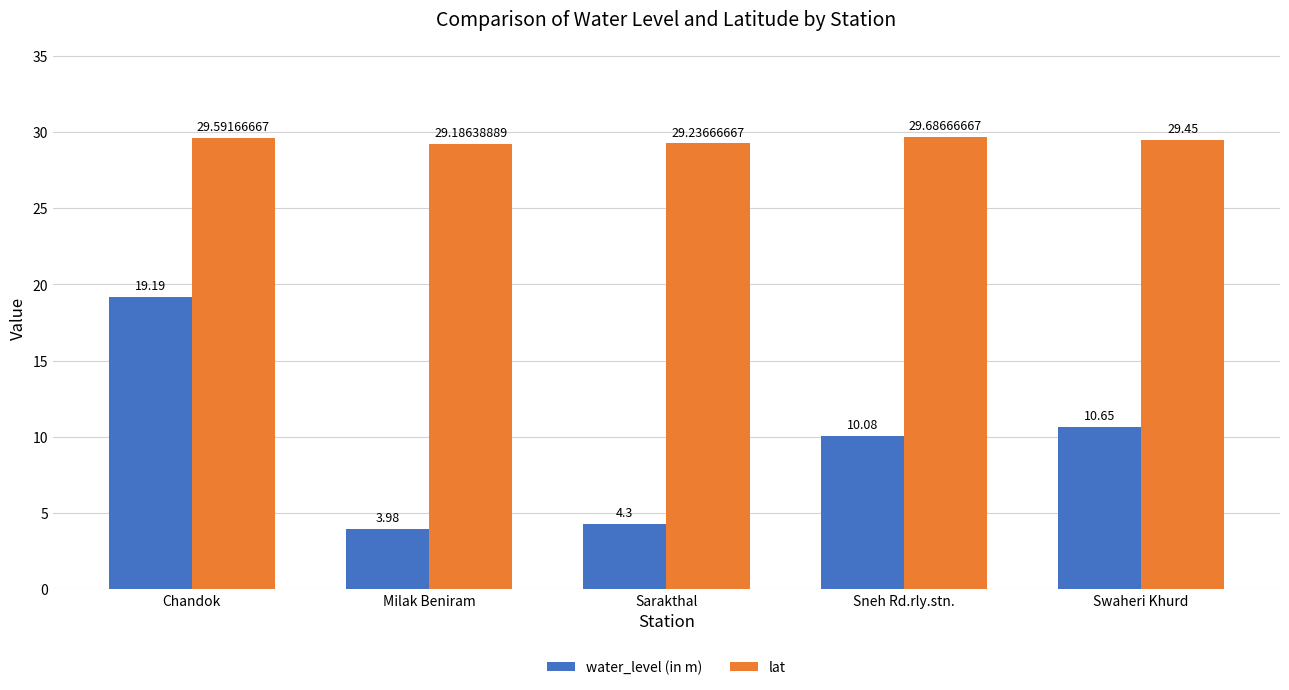

What is the label of the 5th bar from the right?

Chandok